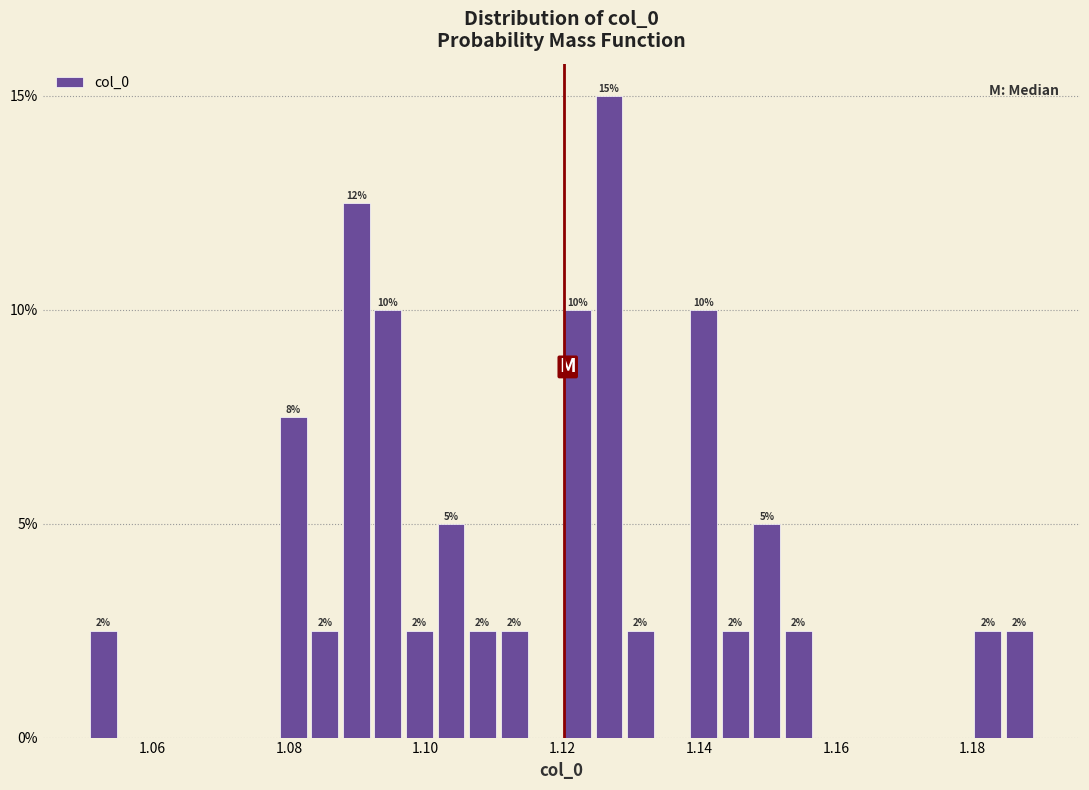

Around what value on the x-axis is the tallest bar? Give the approximate position of its centre, as read against the axis.

1.126